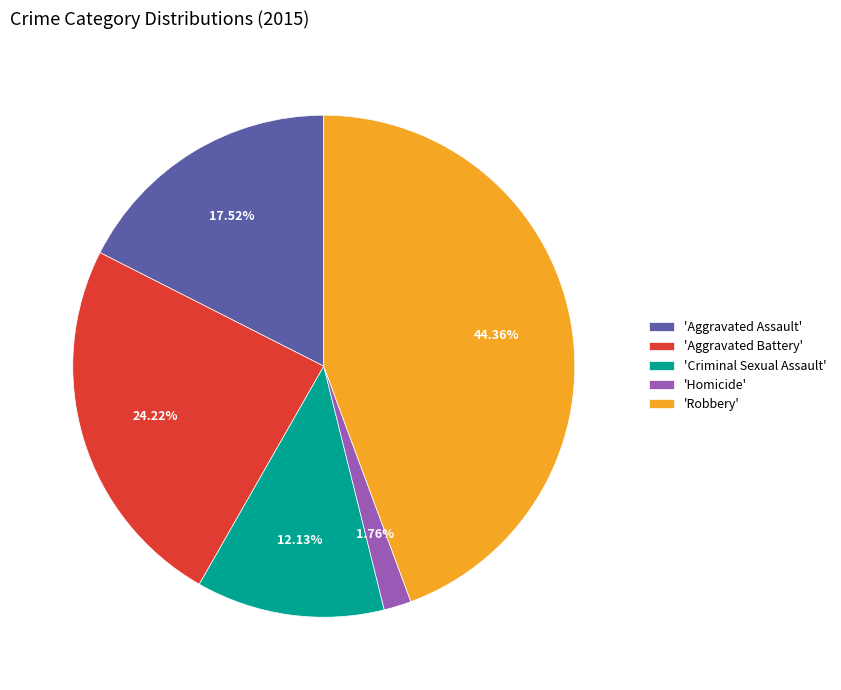

Is the sum of 'Aggravated Assault' and 'Homicide' greater than half?

No